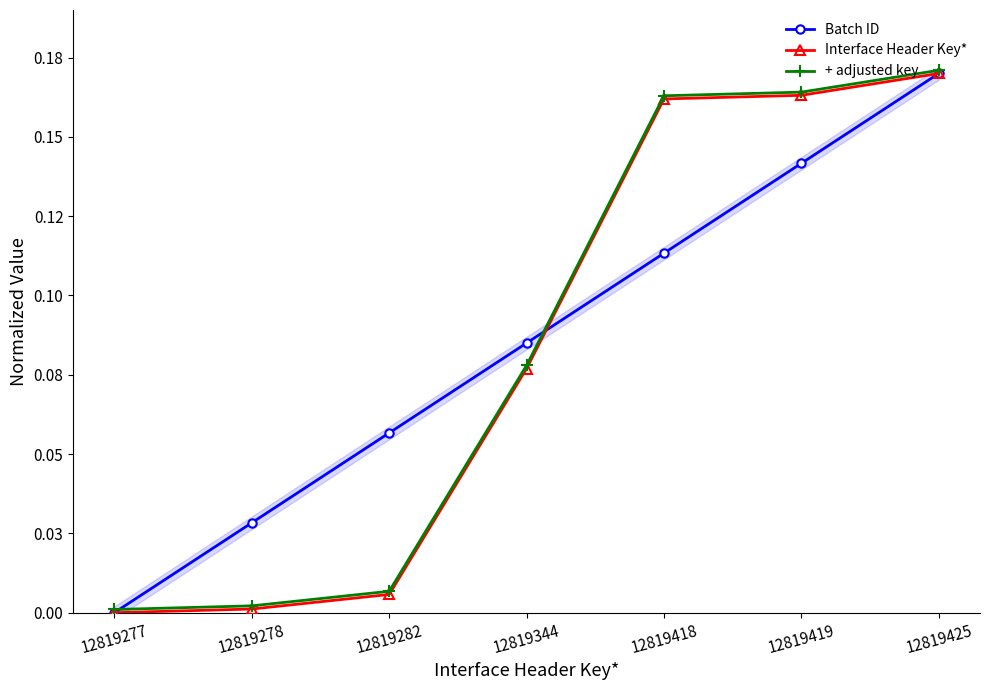

What is the average value of the Batch ID series?

0.1